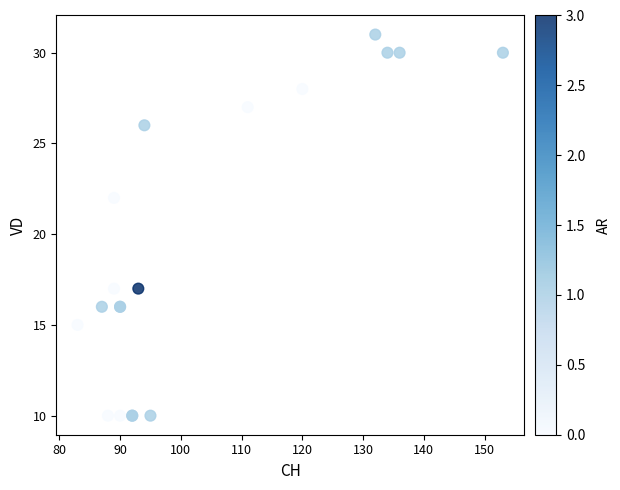

What Y value in the scatter plot is closest to 20?

22